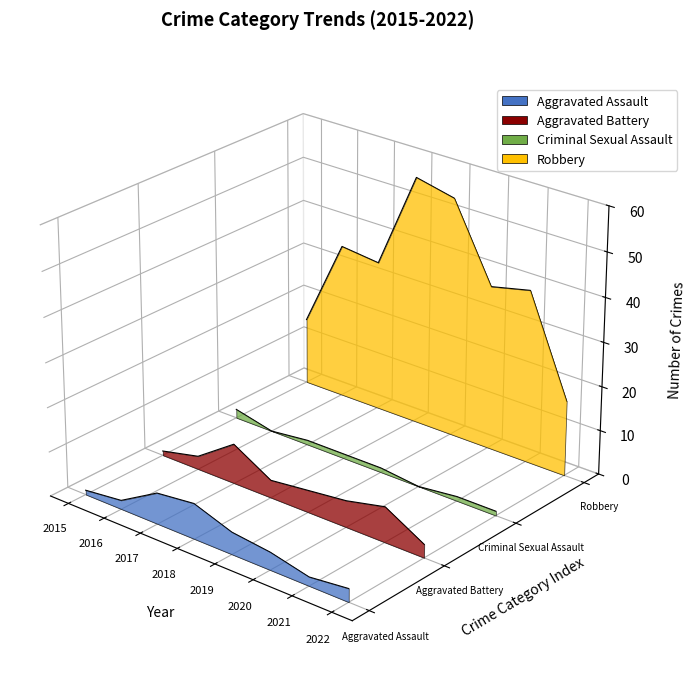

What are all the series names shown in the legend?

Aggravated Assault, Aggravated Battery, Criminal Sexual Assault, Robbery